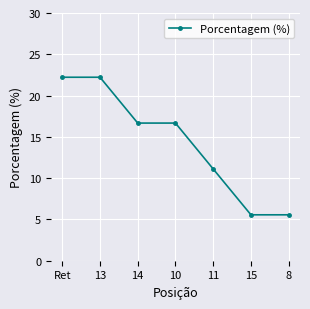

True or false: there are more than 2 points higher than both neighbors.

False